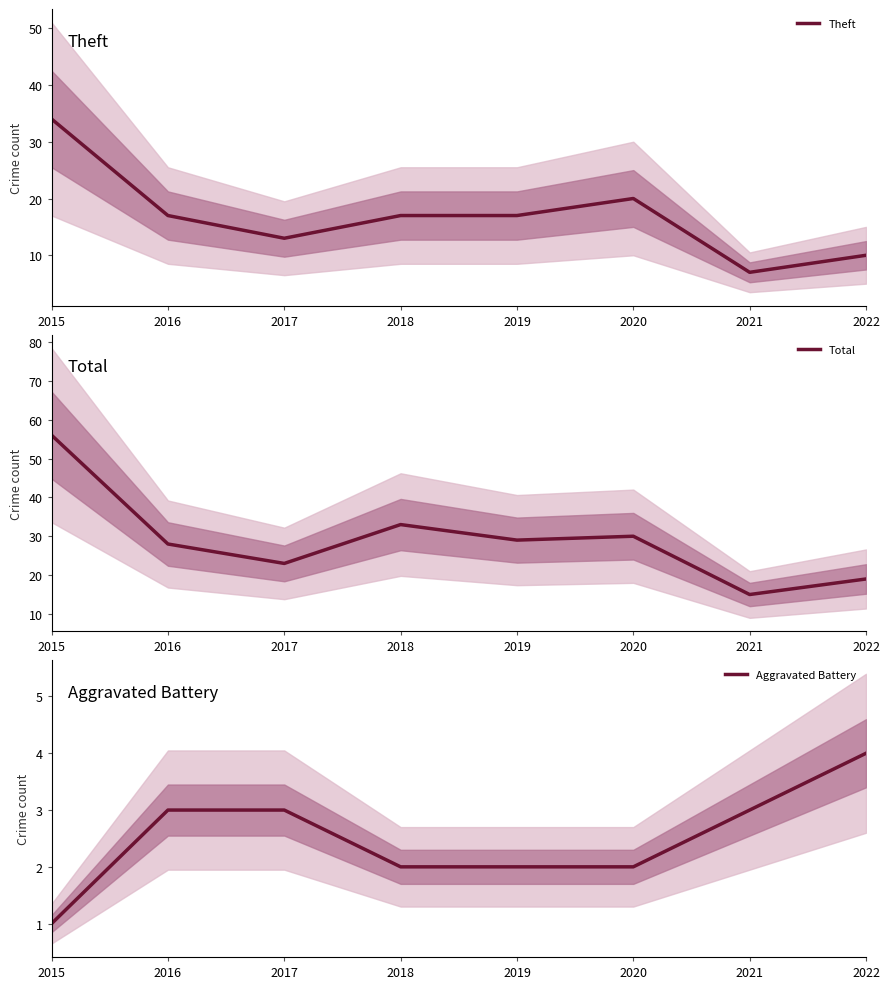

Is it true that Total equals 23 at 2017?

True